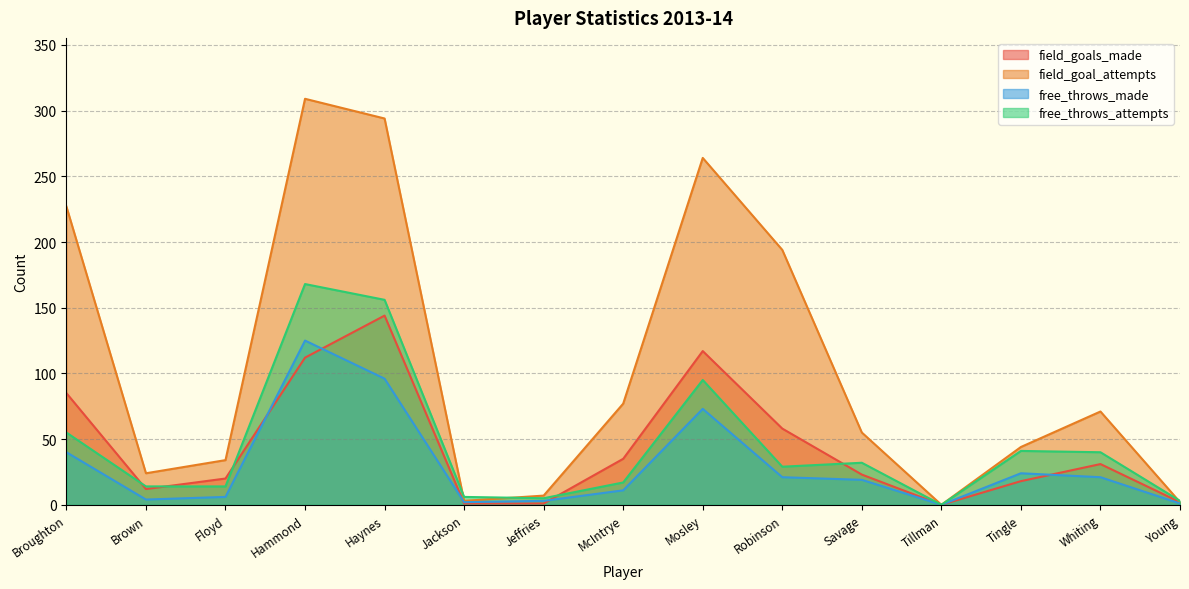

Does the chart display data point markers on the line(s)?

No